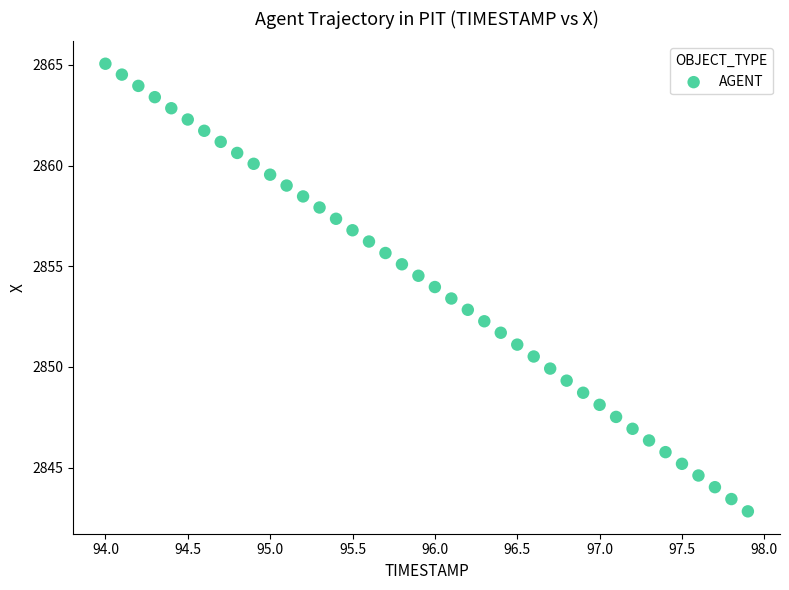

What is the range of Y values (max minus min)?

22.2